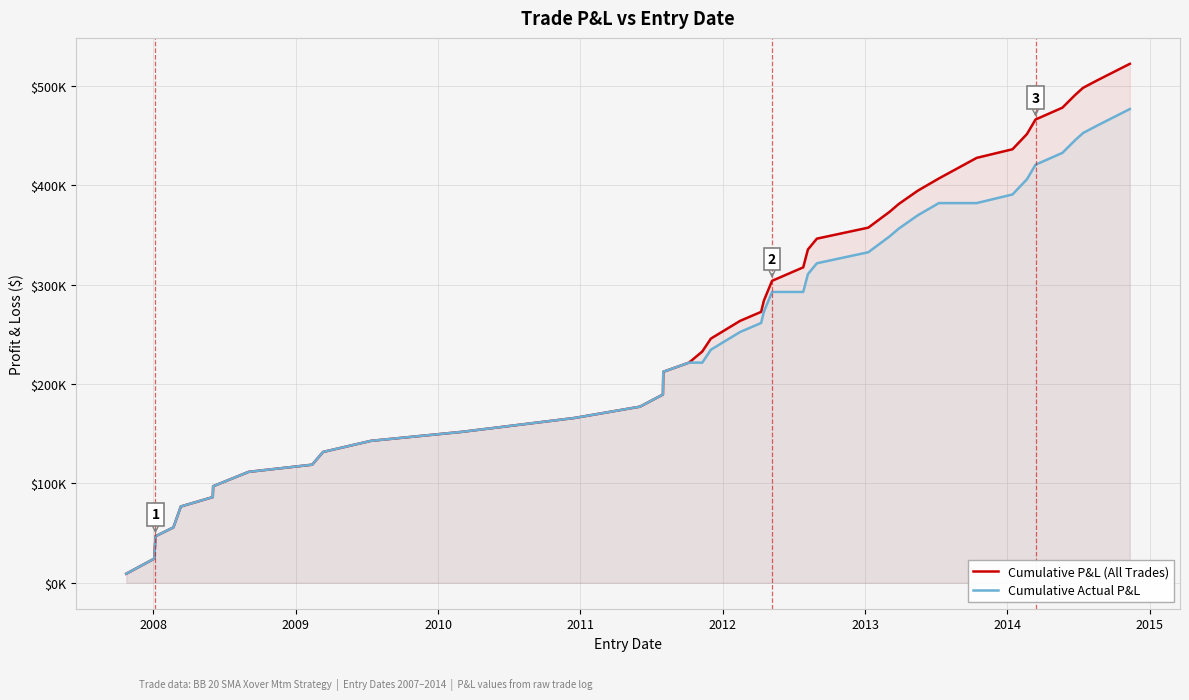

How many lines are shown in the chart?

2